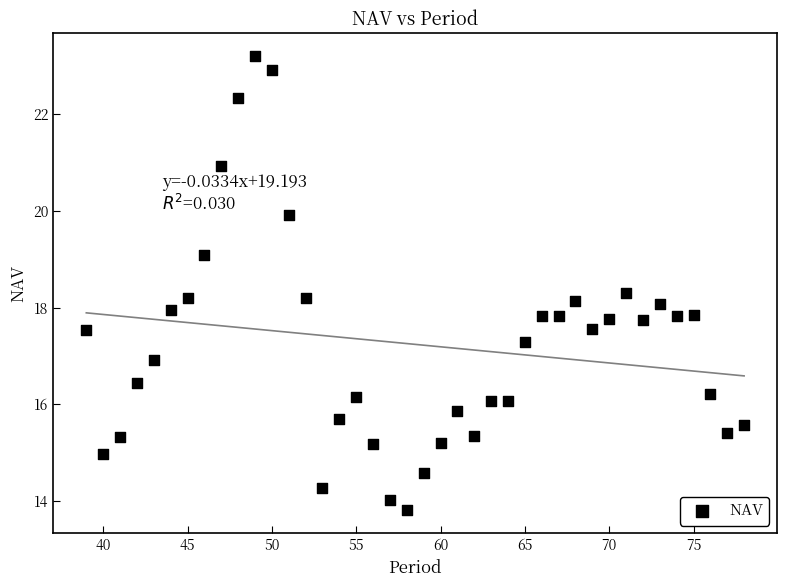

What is the range of Y values (max minus min)?

9.4